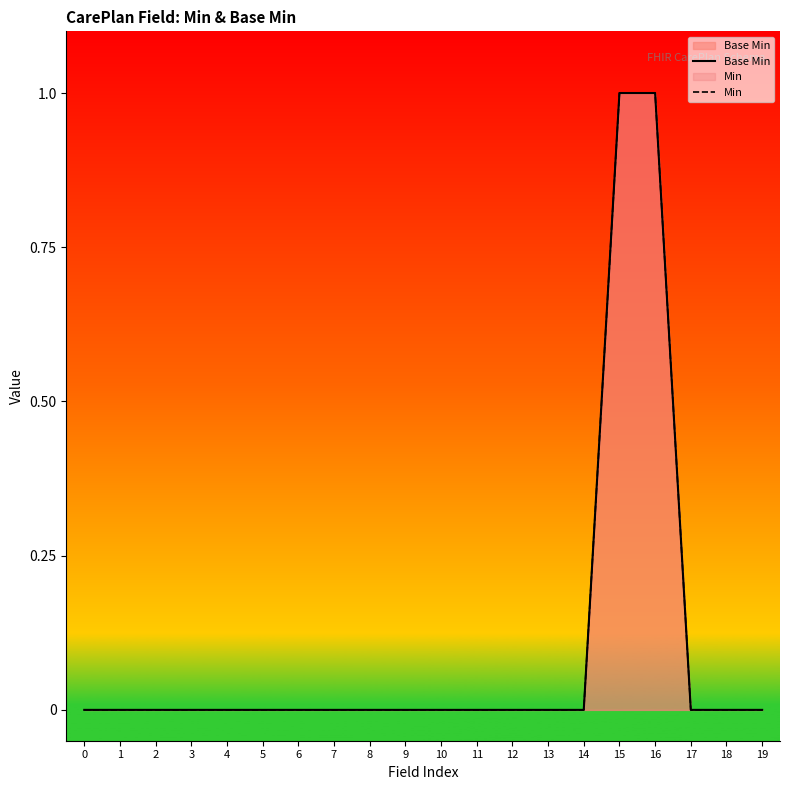

What are all the series names shown in the legend?

Base Min, Min